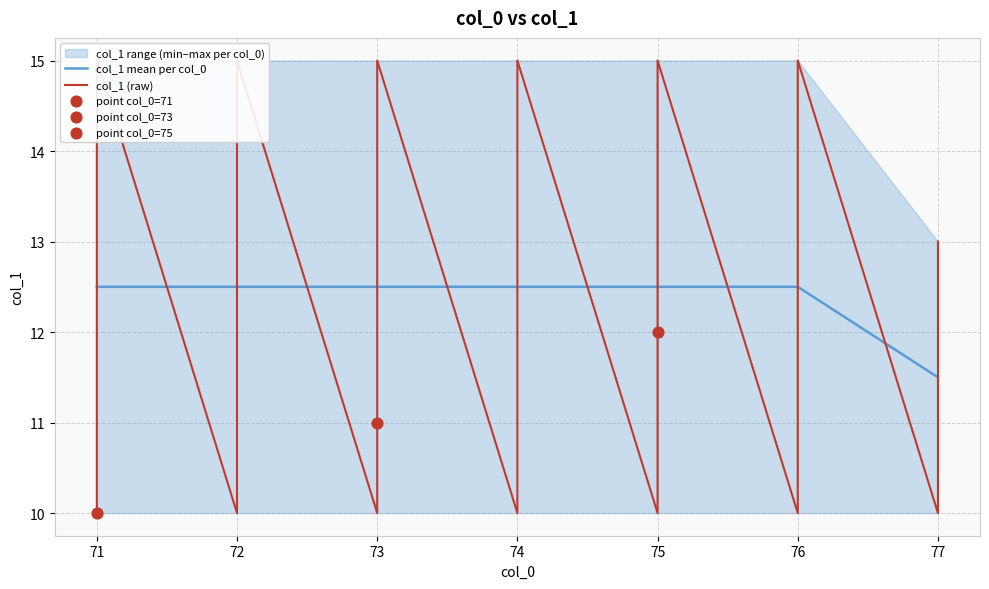

Which category has the lowest value in the col_1 mean per col_0 series?

77